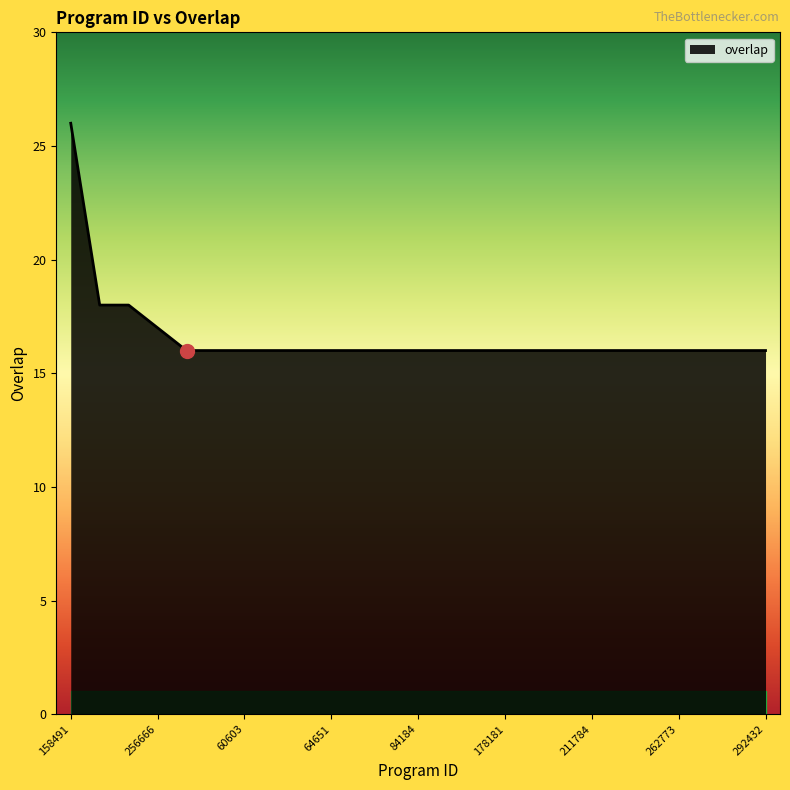

What is the greatest value displayed?

26